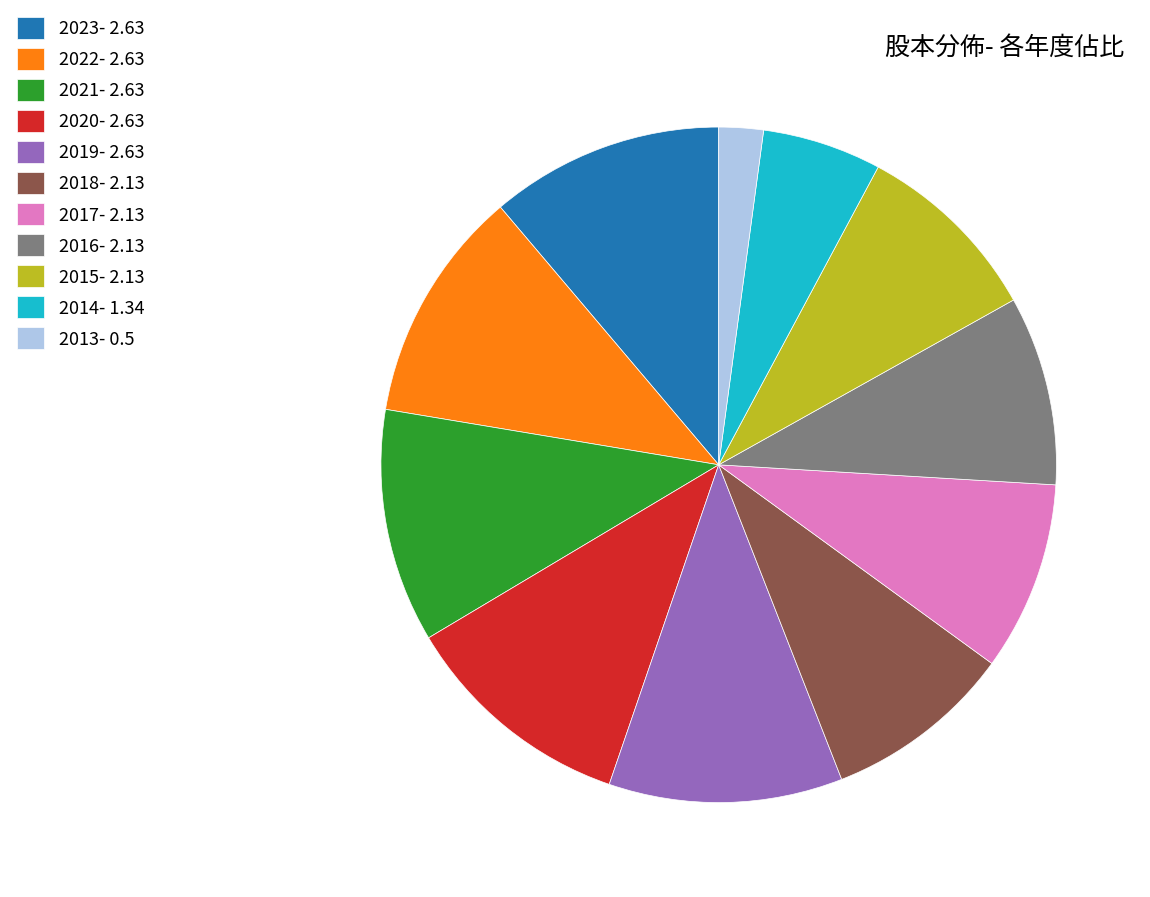

The 2014- 1.34 slice represents 1% of the pie. True or false?

False